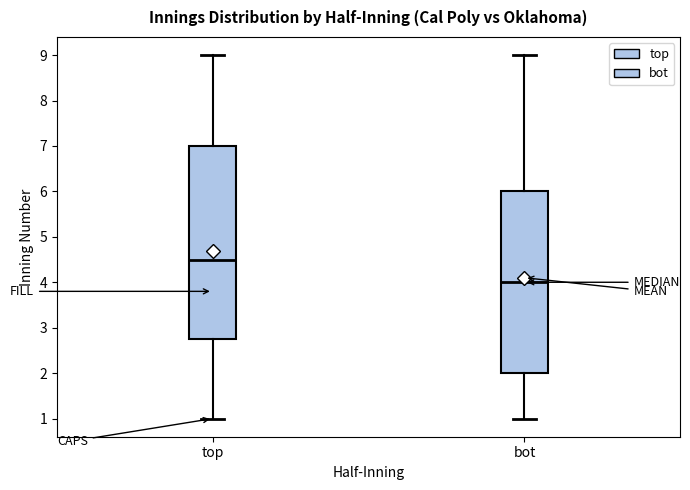

Where does the median line of the box for top sit on the y-axis? The values are not printed on the chart, so give them approximately, as read against the axis.

4.5